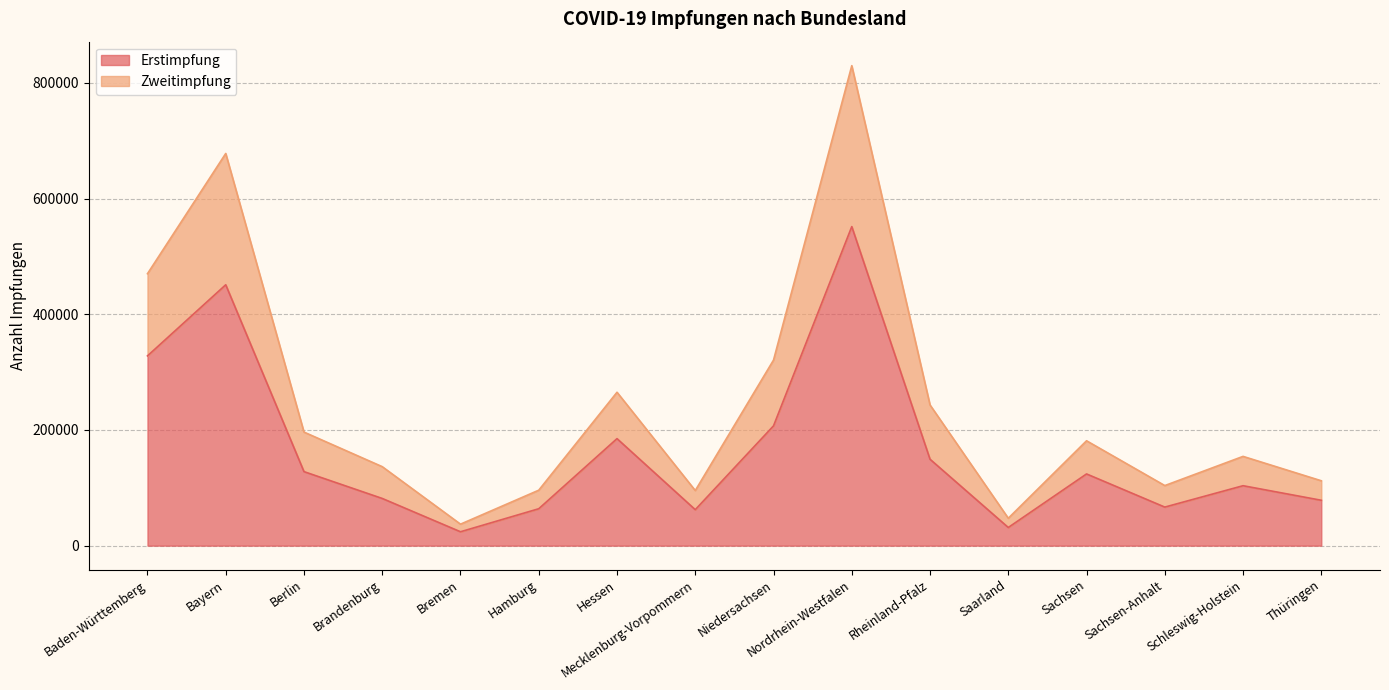

Count the number of data series in this chart.

2